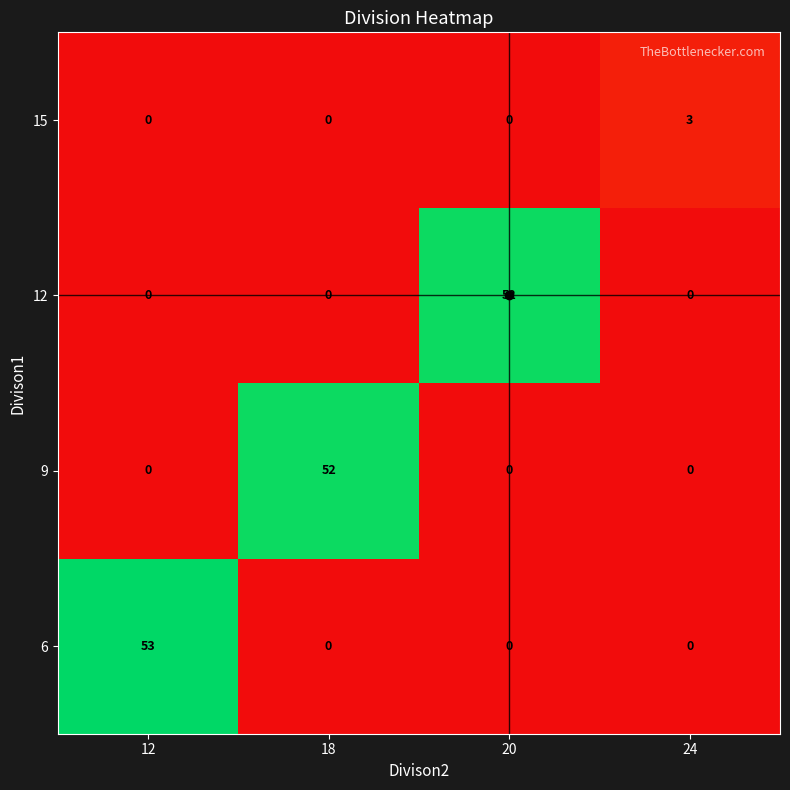

At which category does the chart reach its peak across all series?

12